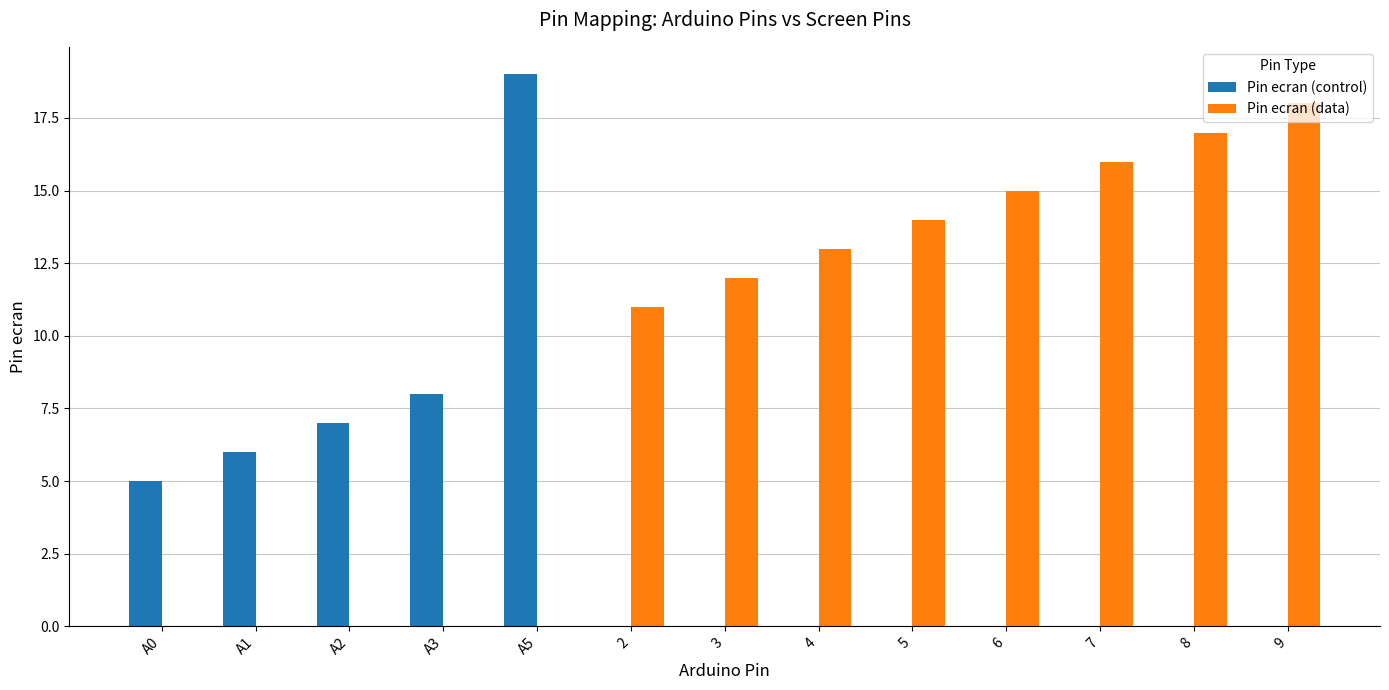

What is the highest value of the Pin ecran (control) series?

19